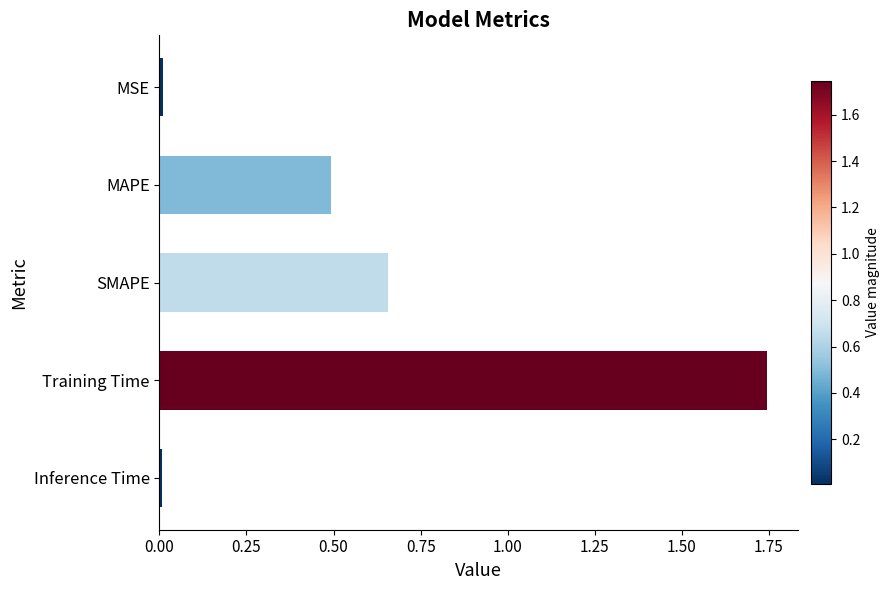

What is the difference between the second highest and second lowest values?

0.6